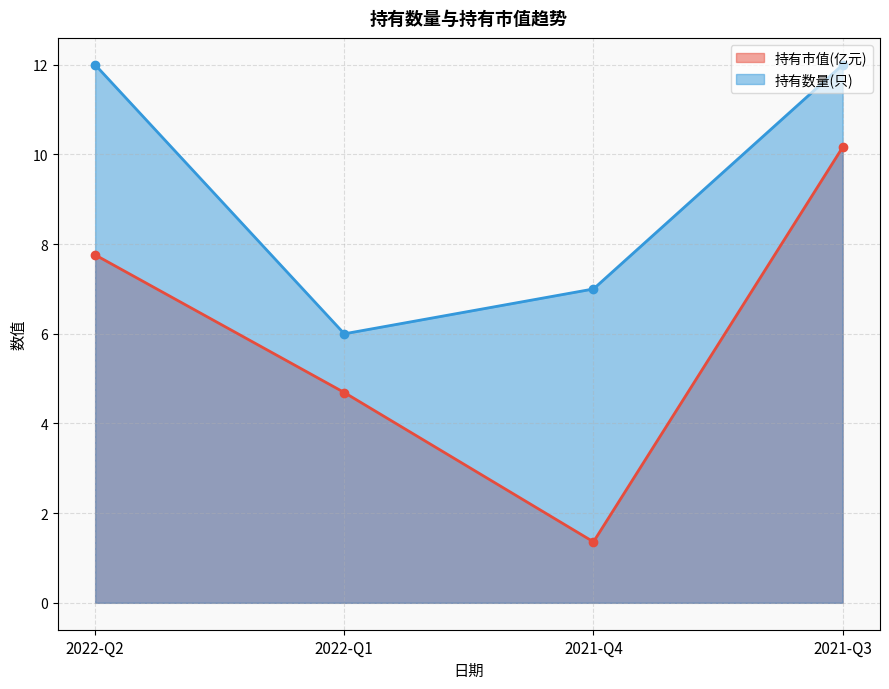

At which category is the sum across all series the highest?

2021-Q3